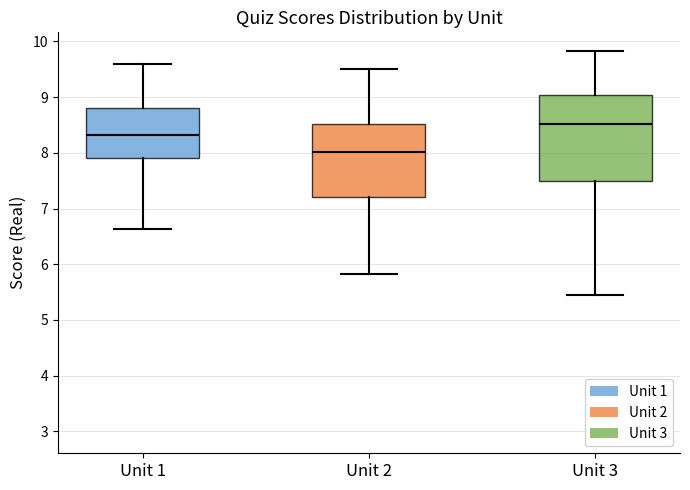

Where is the upper edge of the box for Unit 3 on the y-axis? The values are not printed on the chart, so give them approximately, as read against the axis.

9.0